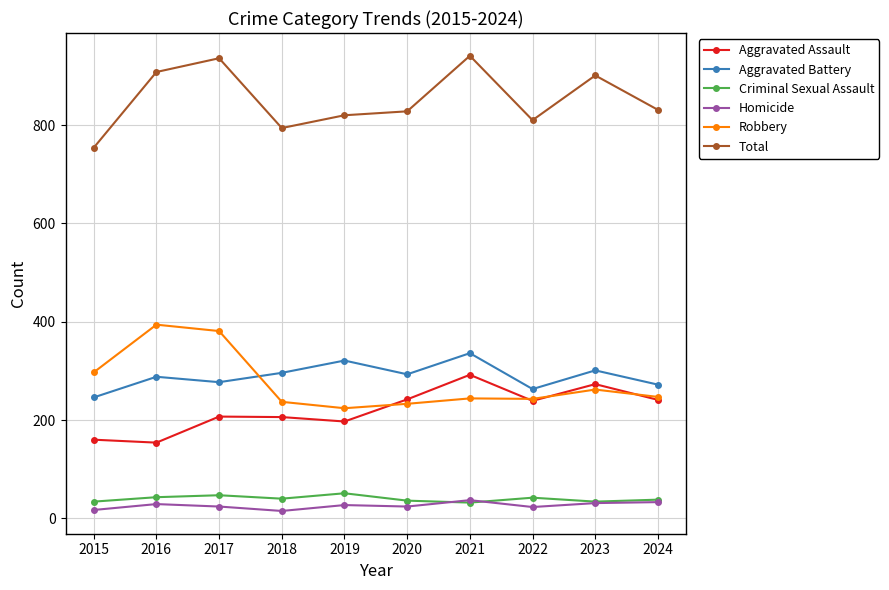

What is the difference between the Total values at 2016 and 2022?

98